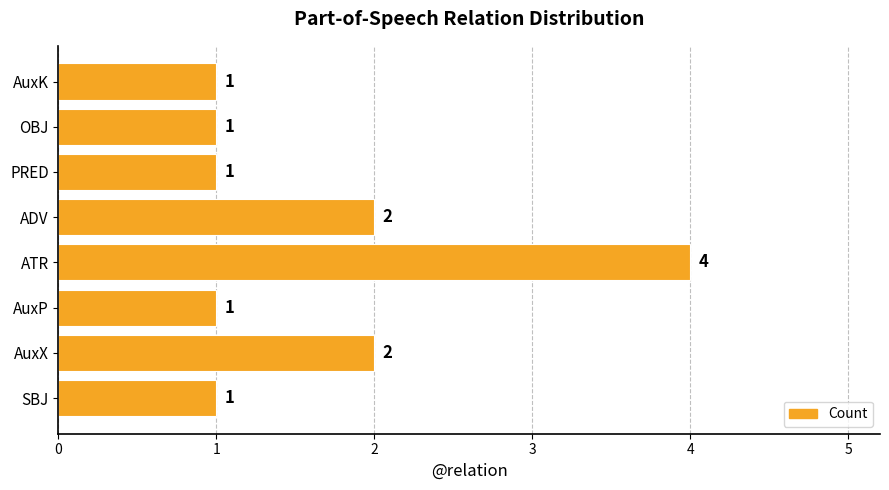

What is the change in value from SBJ to AuxX?

+1